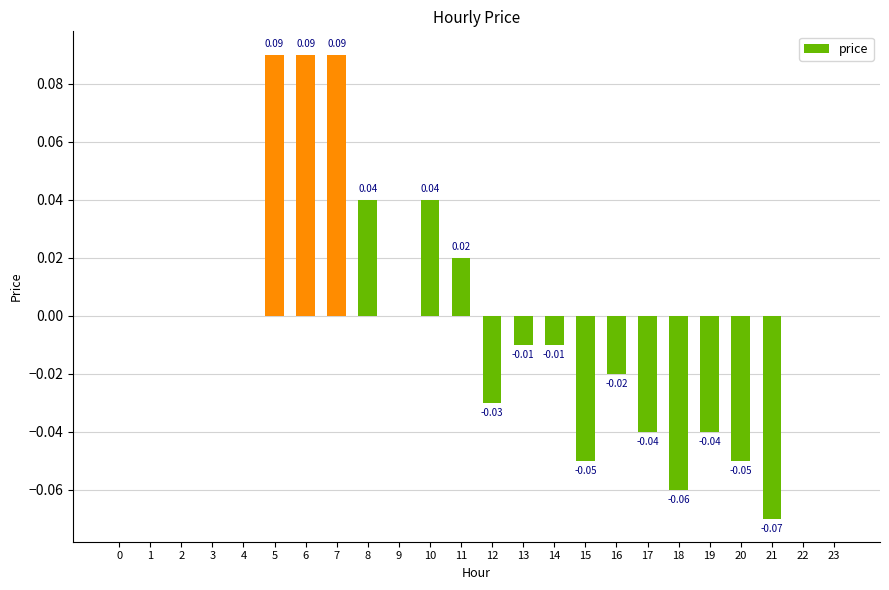

Between 12 and 4, which is larger?

4